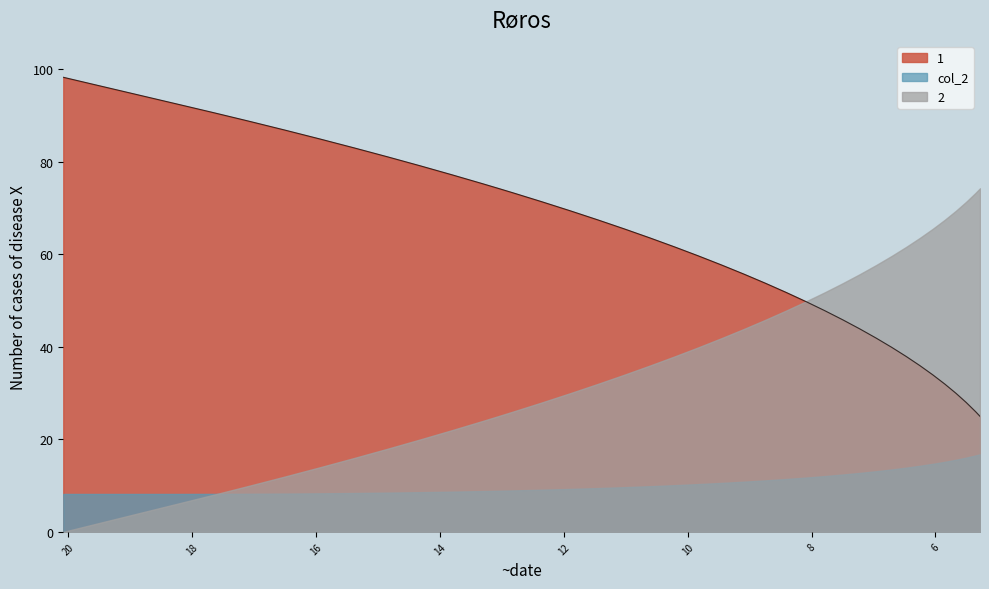

What is the value of the 2 point at the 10th from the left?

18.0